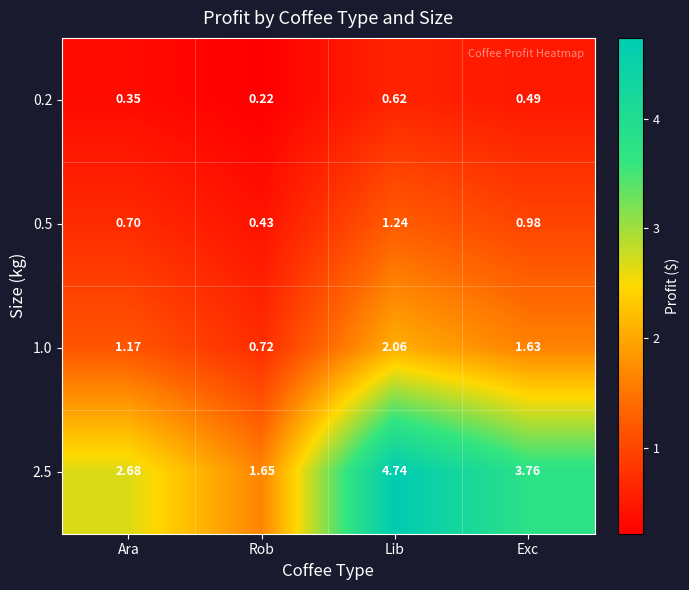

At which label is 1.0 closest to 1?

Ara